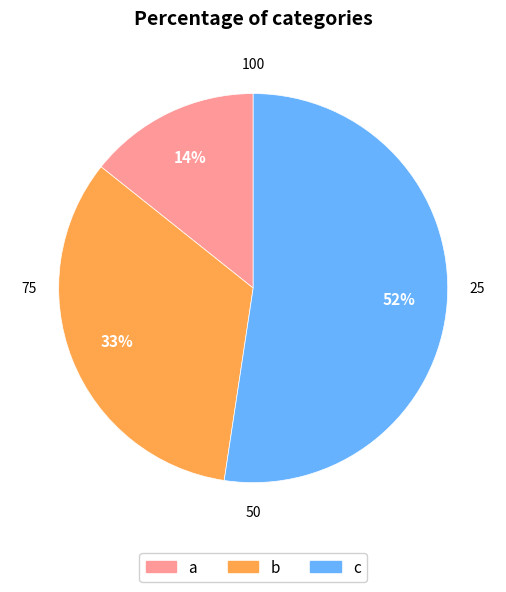

To the nearest percent, what is the difference between the largest and smallest slice percentages?

38%